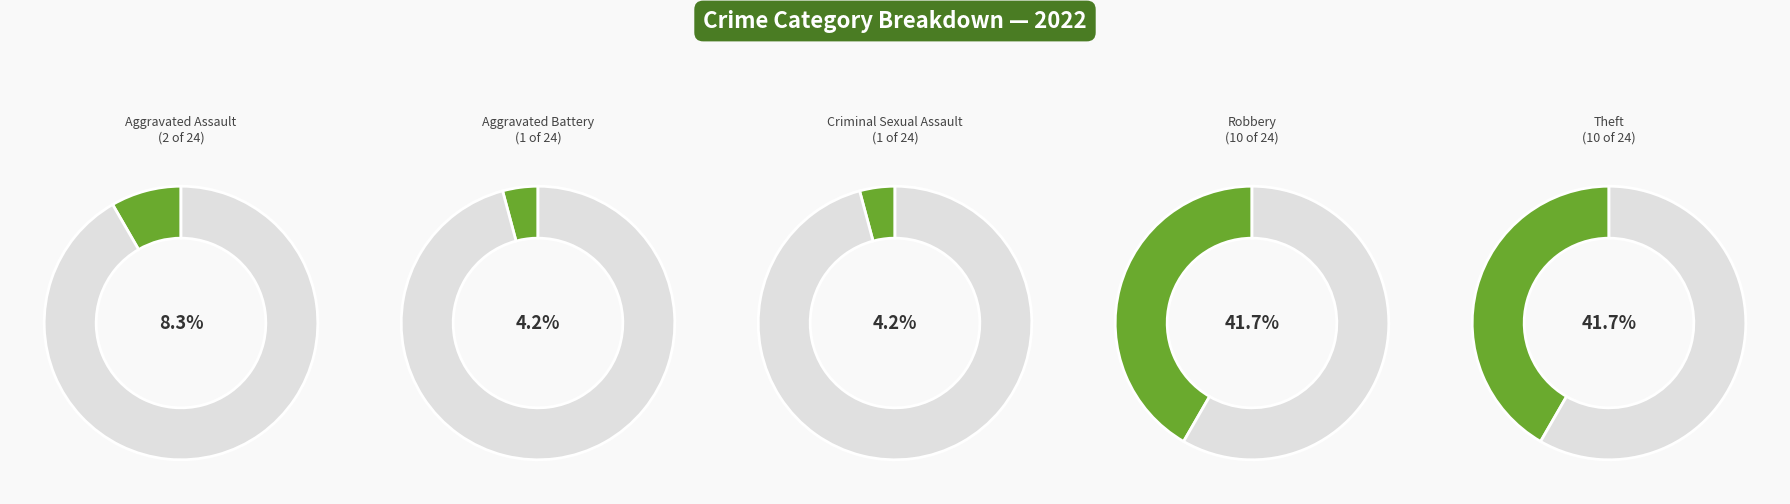

Which category has the smallest portion of the pie?

Aggravated Battery